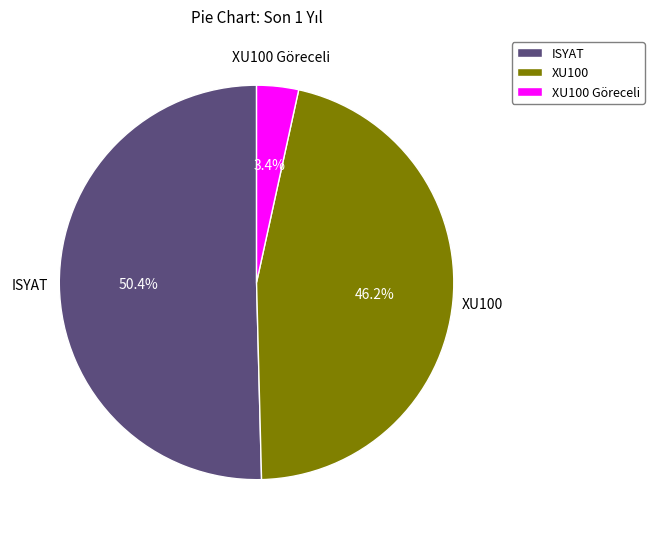

True or false: XU100 accounts for 35% of the total.

False